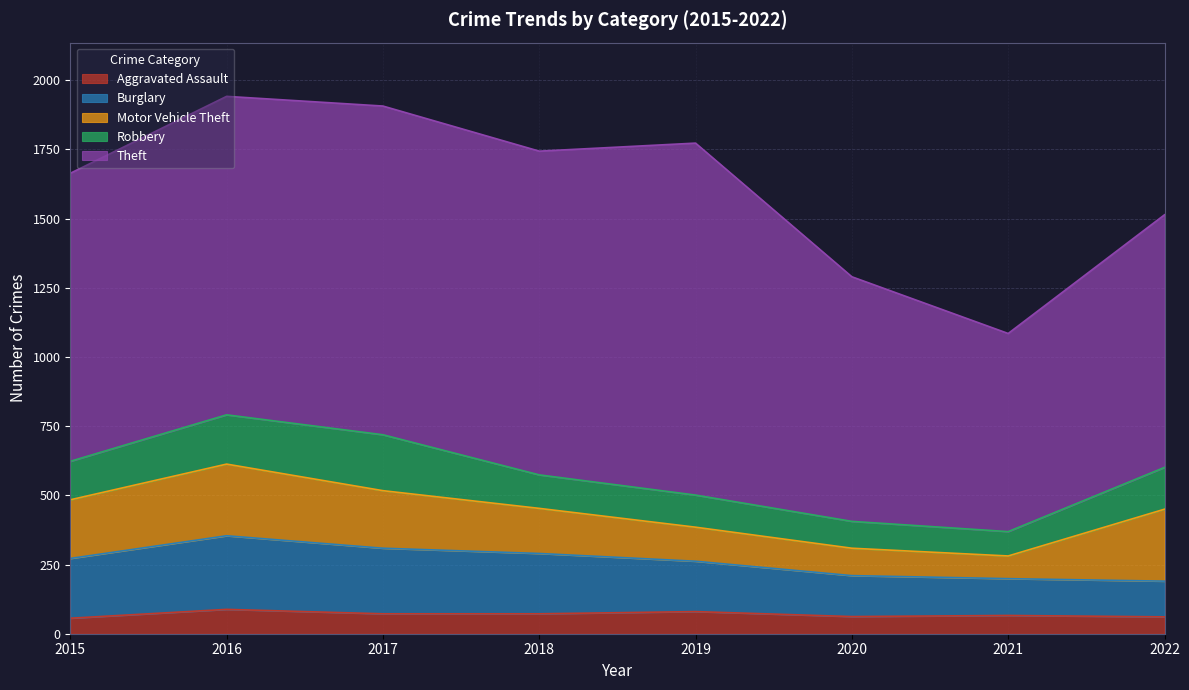

Reading left to right, transcribe all the data shown in this chart.

Aggravated Assault: 2015=56	2016=88	2017=72	2018=72	2019=80	2020=62	2021=66	2022=61
Burglary: 2015=216	2016=266	2017=237	2018=218	2019=182	2020=148	2021=133	2022=129
Motor Vehicle Theft: 2015=212	2016=259	2017=208	2018=163	2019=123	2020=99	2021=82	2022=260
Robbery: 2015=139	2016=178	2017=202	2018=121	2019=116	2020=97	2021=88	2022=151
Theft: 2015=1041	2016=1151	2017=1188	2018=1170	2019=1272	2020=884	2021=716	2022=913